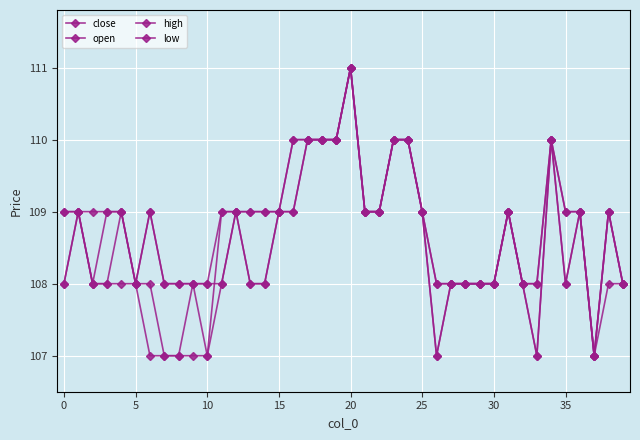

True or false: open and high cross at least once.

False